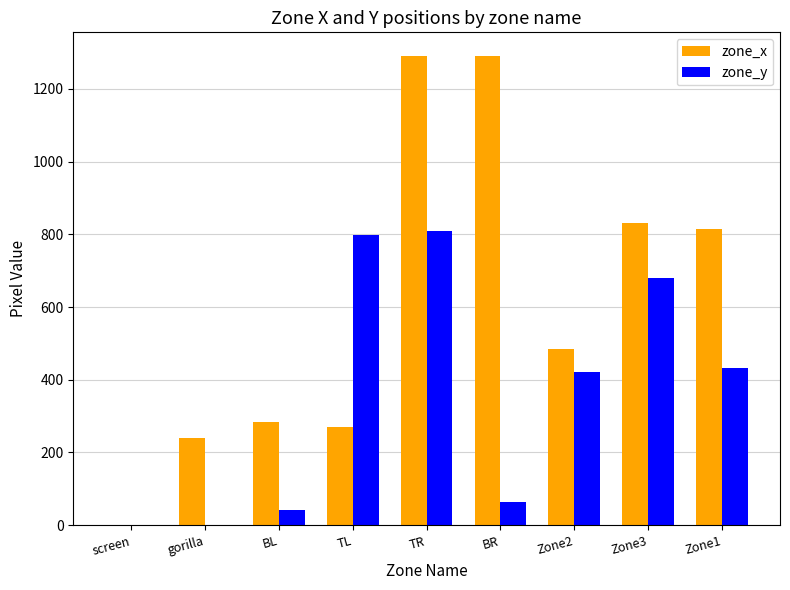

The value of zone_x at screen is 0. True or false?

True